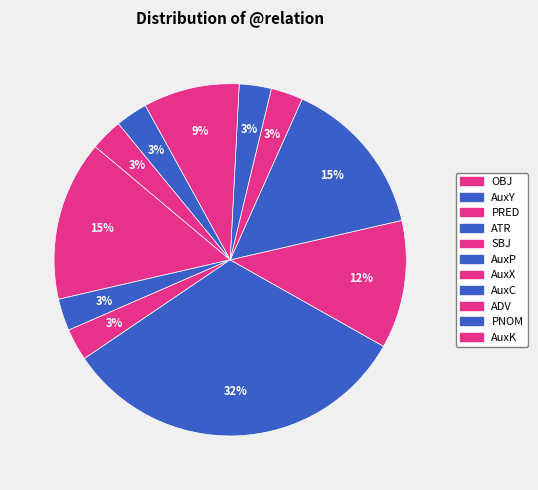

Count the number of slices in the pie.

11